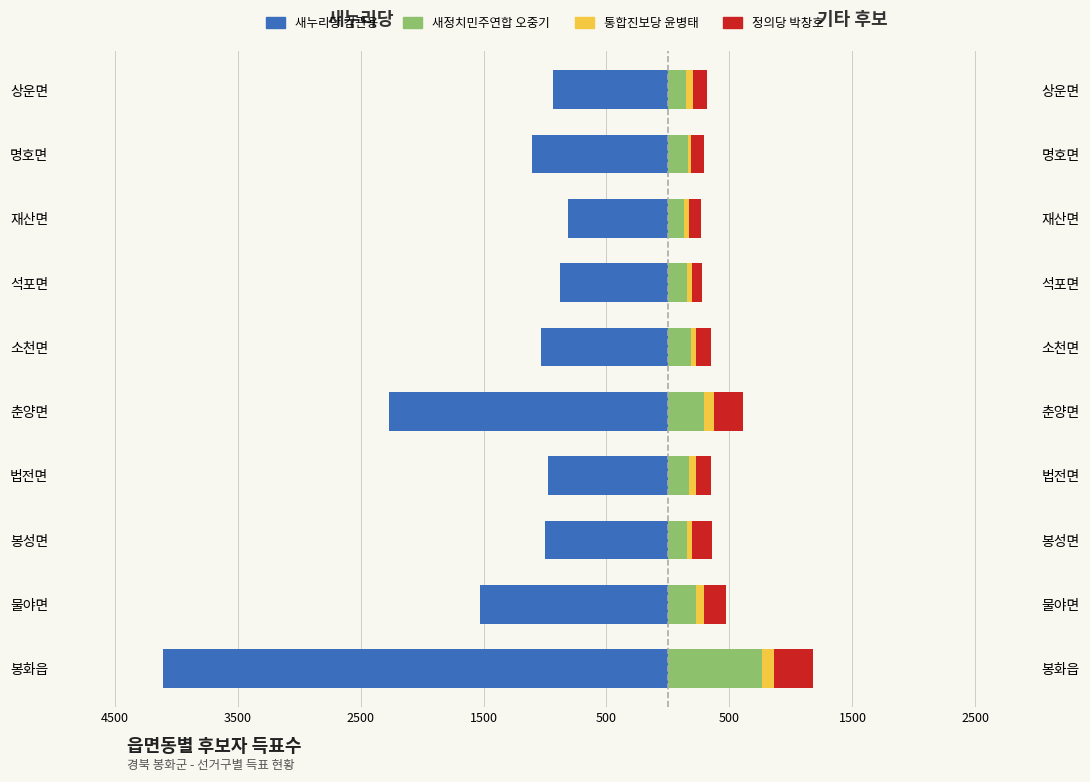

Which has a higher value, 재산면 or 상운면?

재산면